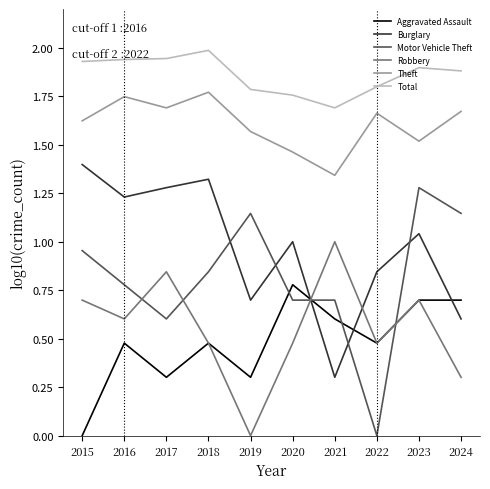

Rank the series at 2016 from highest to lowest value.

Total, Theft, Burglary, Motor Vehicle Theft, Robbery, Aggravated Assault